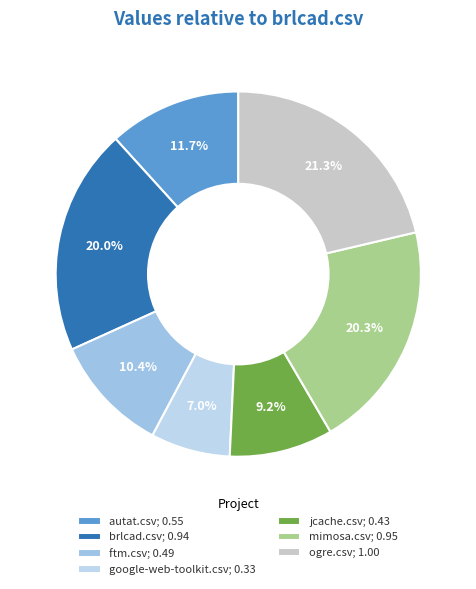

How many slices are in this pie chart?

7